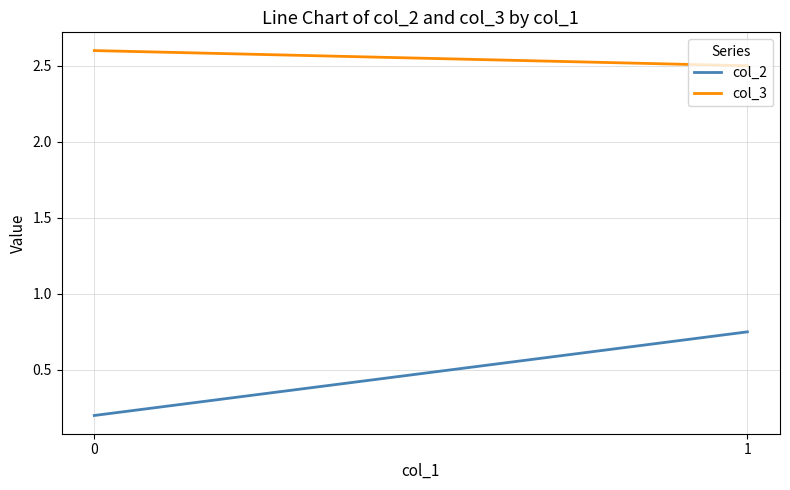

What is the maximum value shown in the chart?

2.6